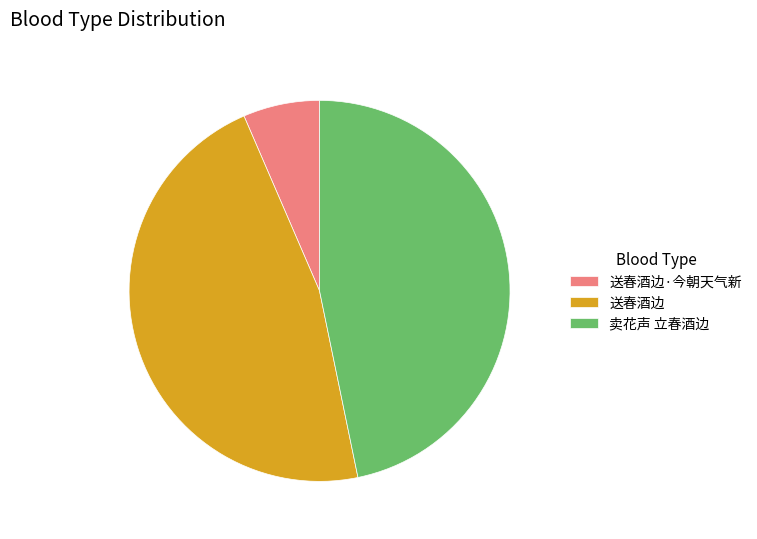

The 卖花声 立春酒边 slice represents 47% of the pie. True or false?

True